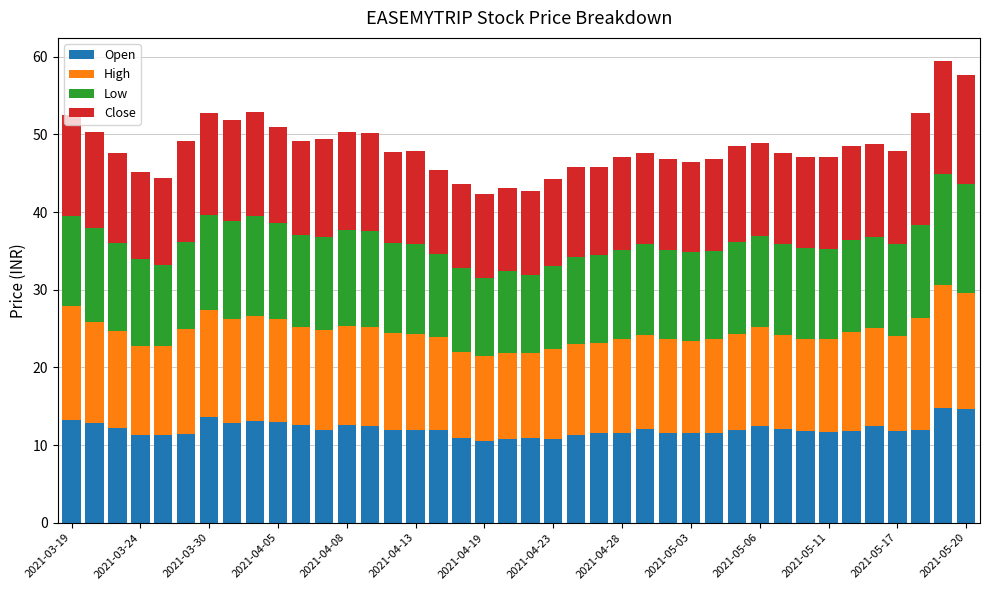

How many bars are there in total?

40